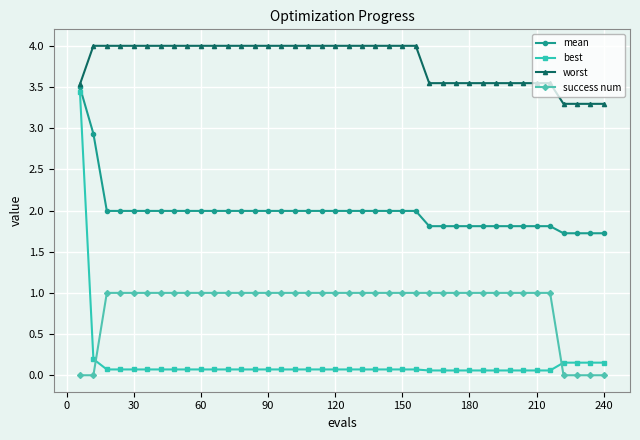

What is the difference between the maximum and minimum values in the mean series?

1.8